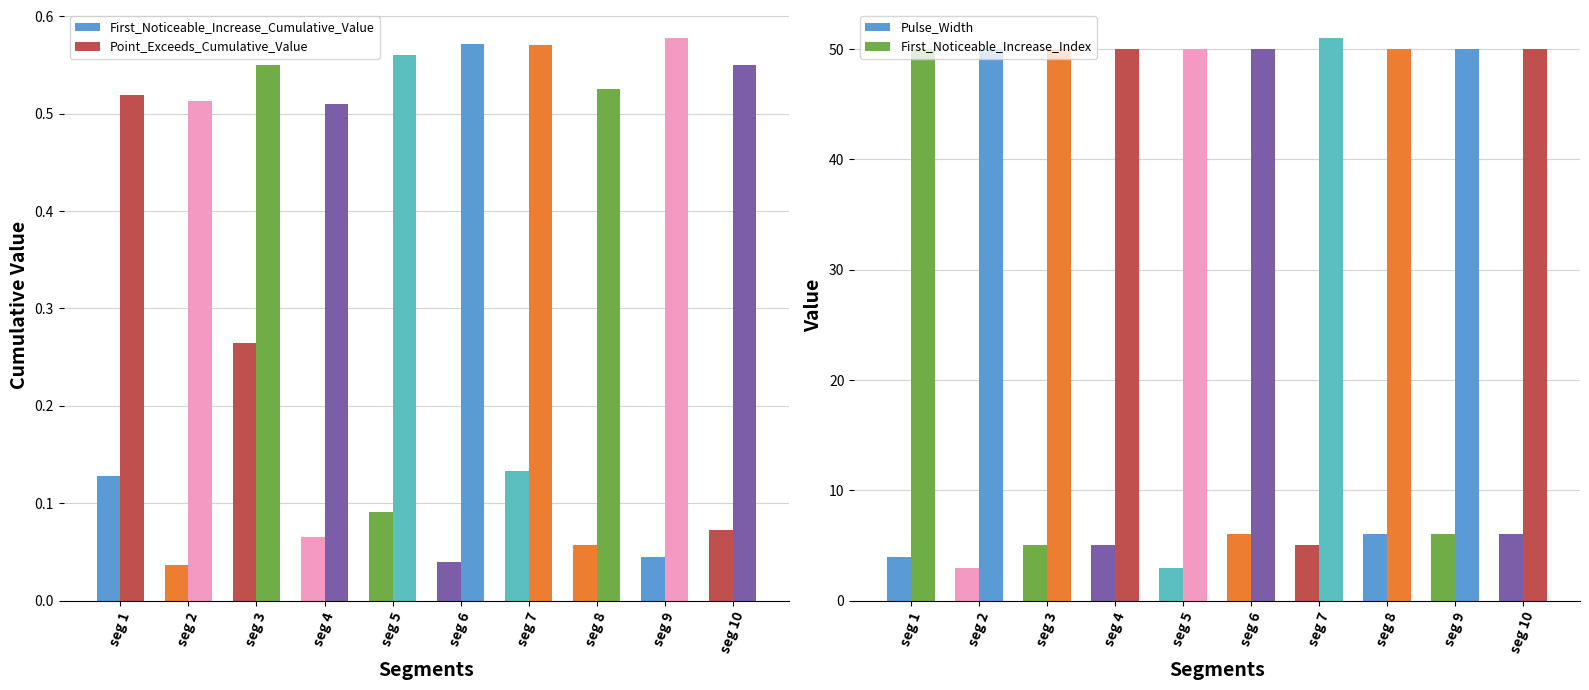

Rank the series by their maximum value, from lowest to highest.

First_Noticeable_Increase_Cumulative_Value, Point_Exceeds_Cumulative_Value, Pulse_Width, First_Noticeable_Increase_Index